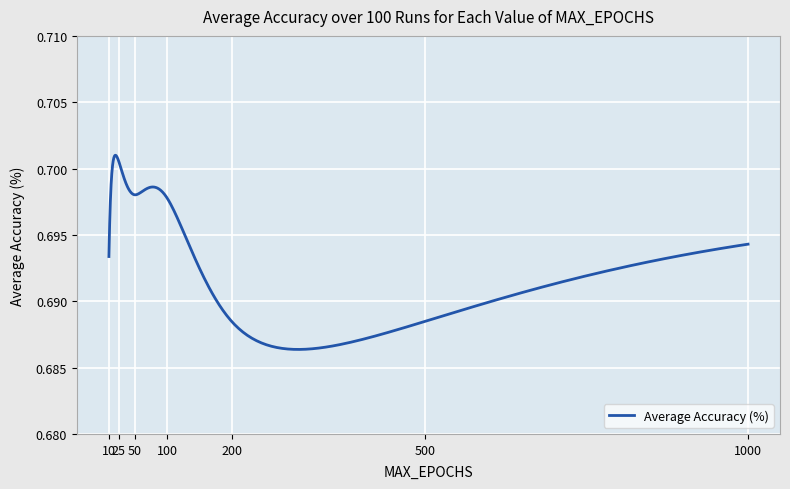

Does the chart have visible grid lines?

Yes